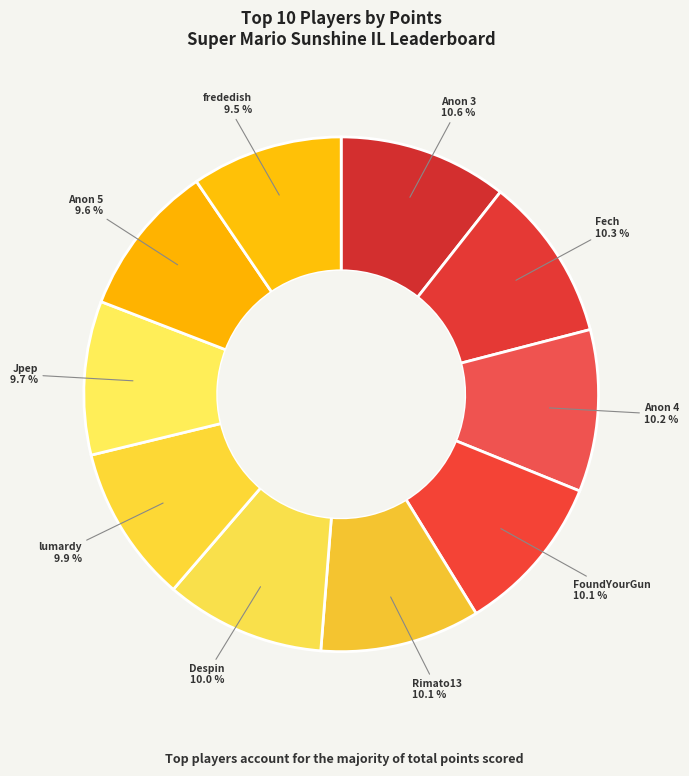

How many slices are in this pie chart?

10